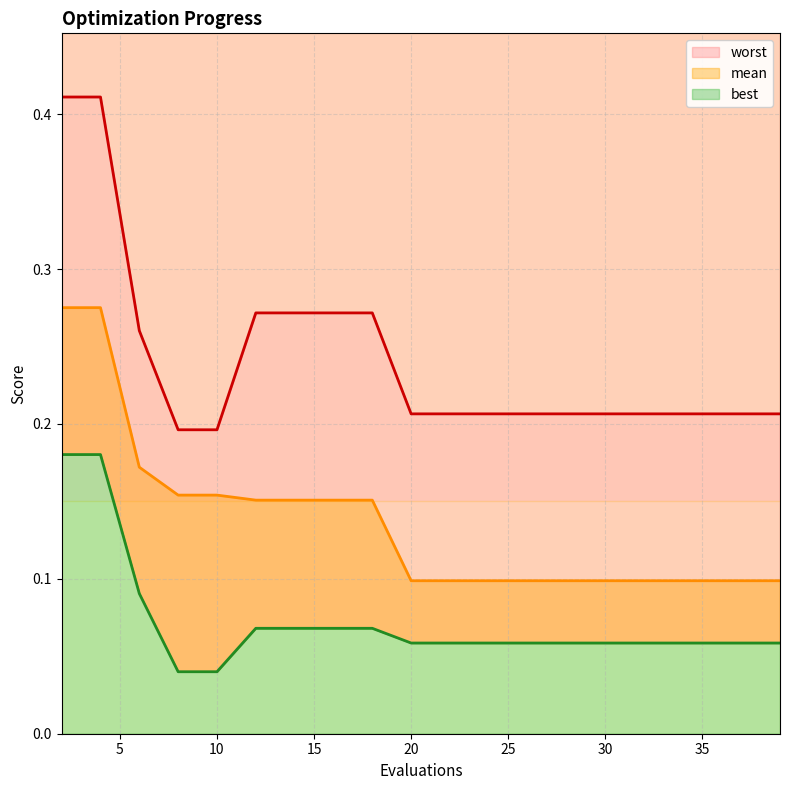

Does the chart display data point markers on the line(s)?

No